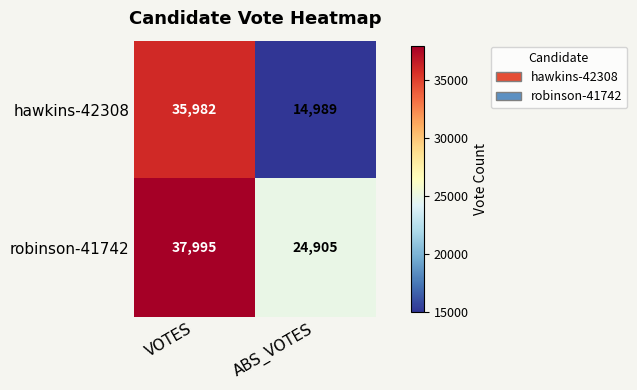

Between VOTES and ABS_VOTES, which series saw the biggest shift?

hawkins-42308